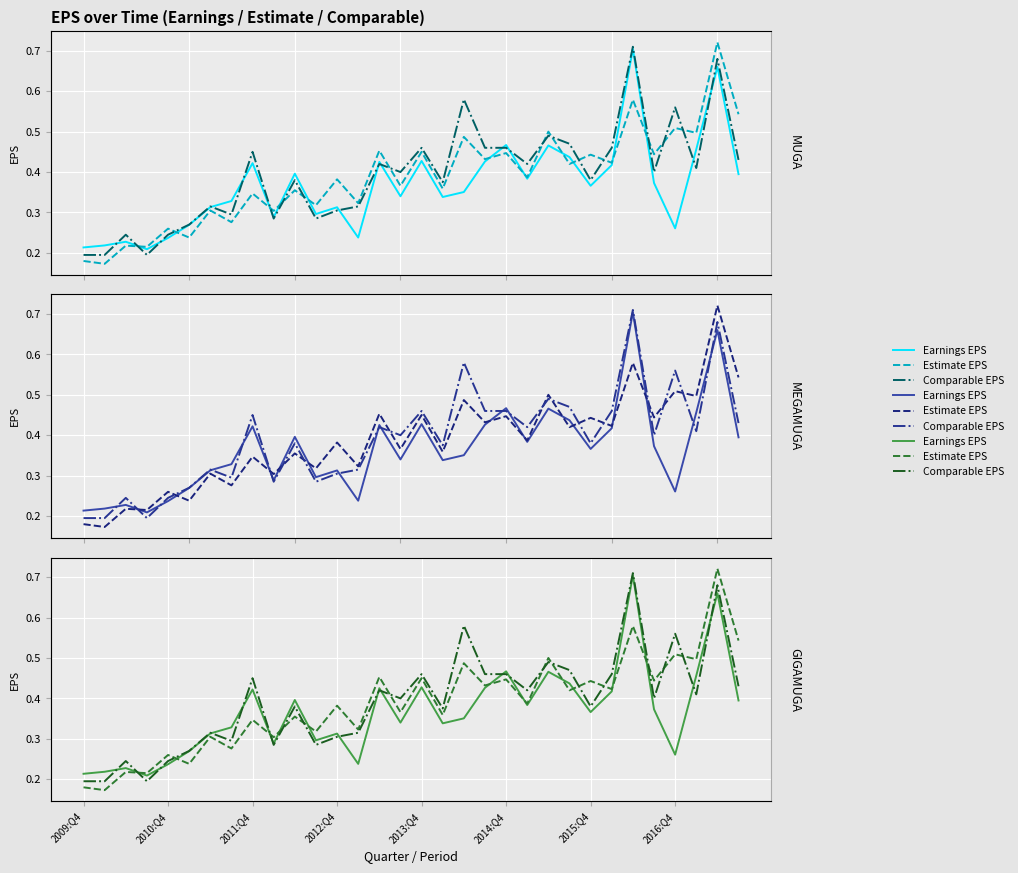

Which label corresponds to the smallest value in the chart?

2010:Q1